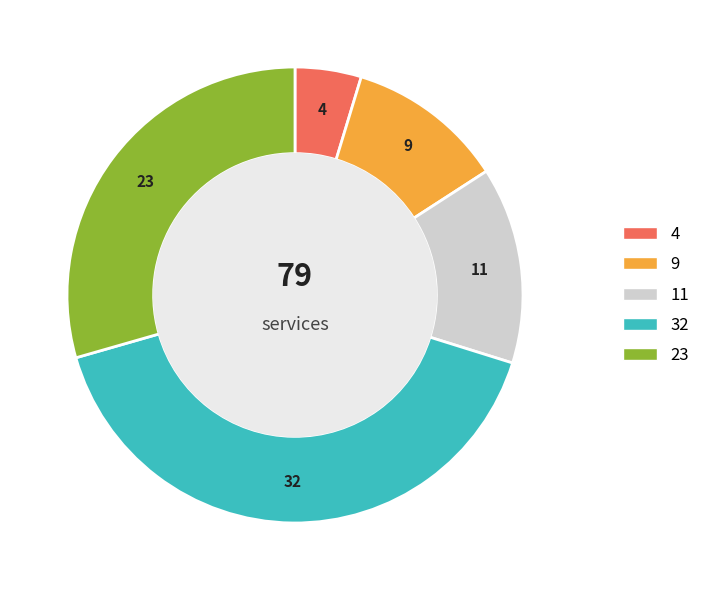

Is there a majority slice in this chart?

No